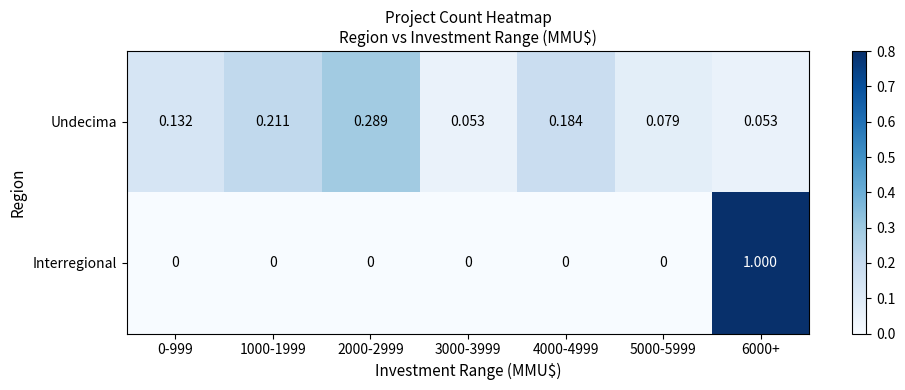

Rank the series at 5000-5999 from lowest to highest value.

Interregional, Undecima